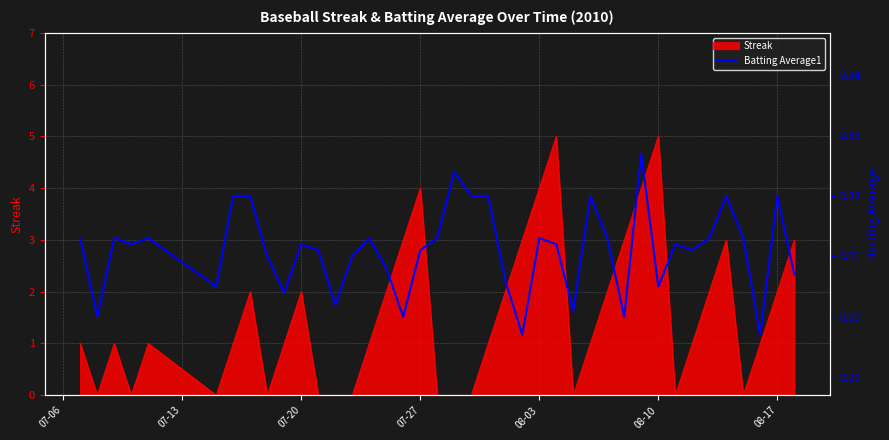

Does the chart have visible grid lines?

Yes